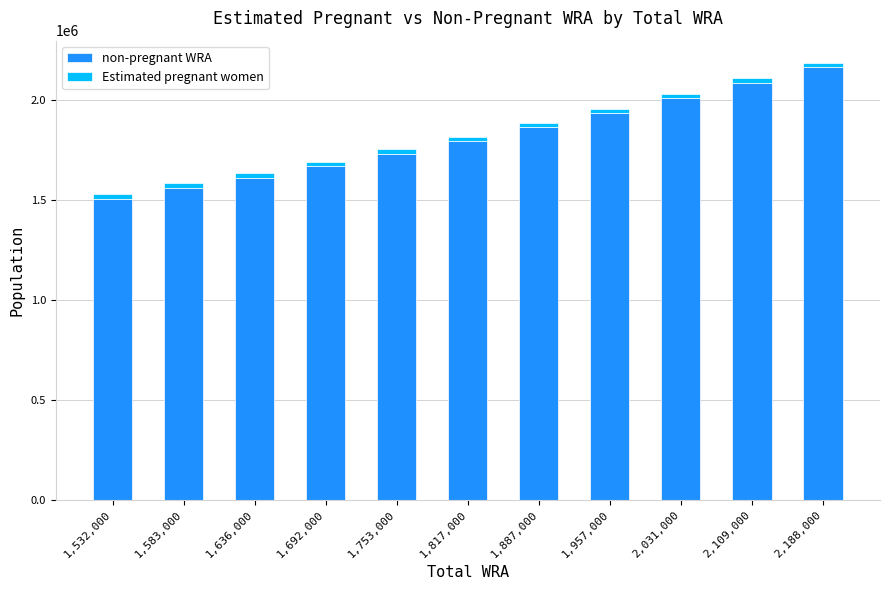

True or false: non-pregnant WRA has a value of 643002.6 at 2,031,000.

False